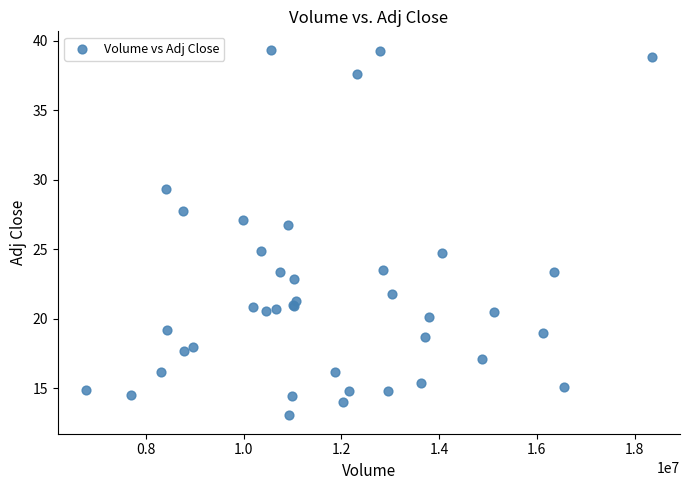

What Y value in the scatter plot is closest to 26?

26.7